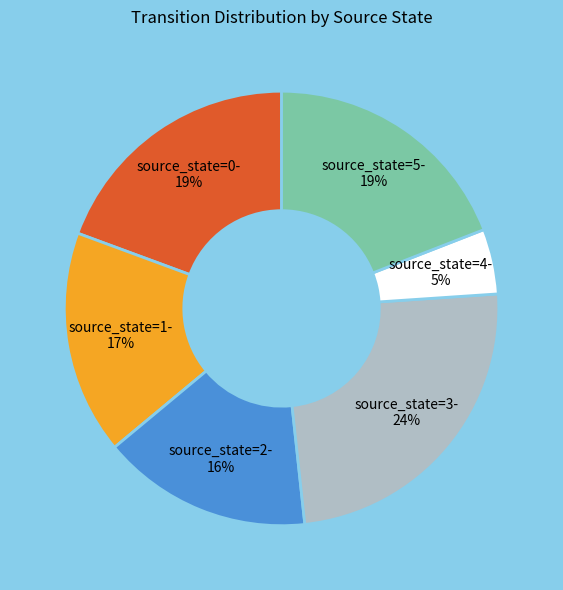

True or false: source_state=5 accounts for 27% of the total.

False